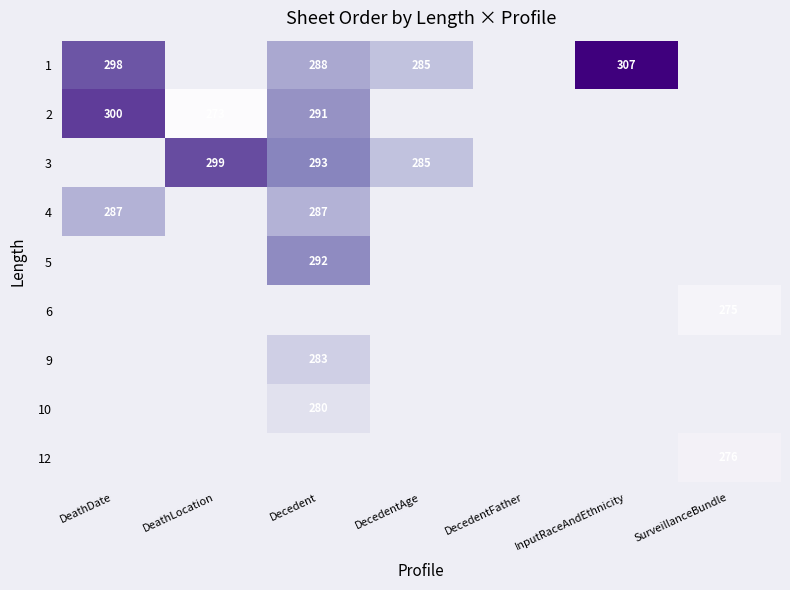

What is the maximum value shown in the chart?

307.0